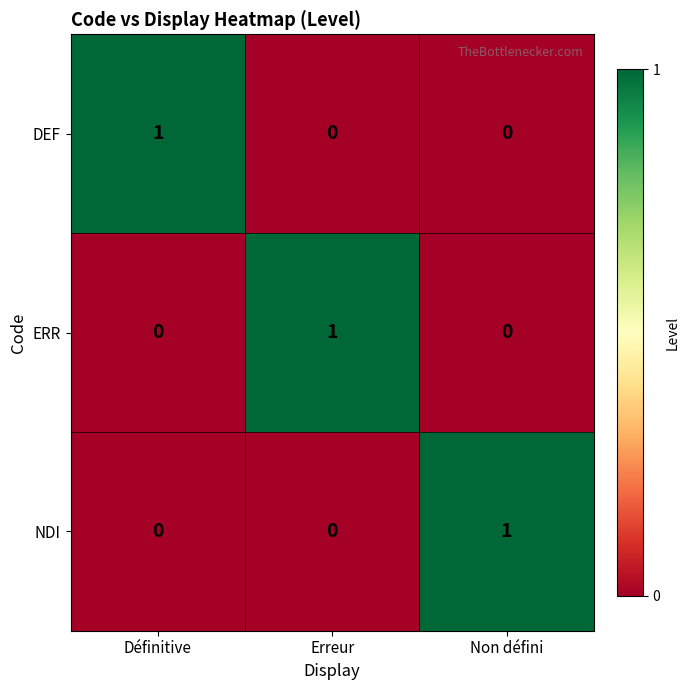

Reading left to right, what are all the values shown in this chart?

DEF: 1	0	0
ERR: 0	1	0
NDI: 0	0	1